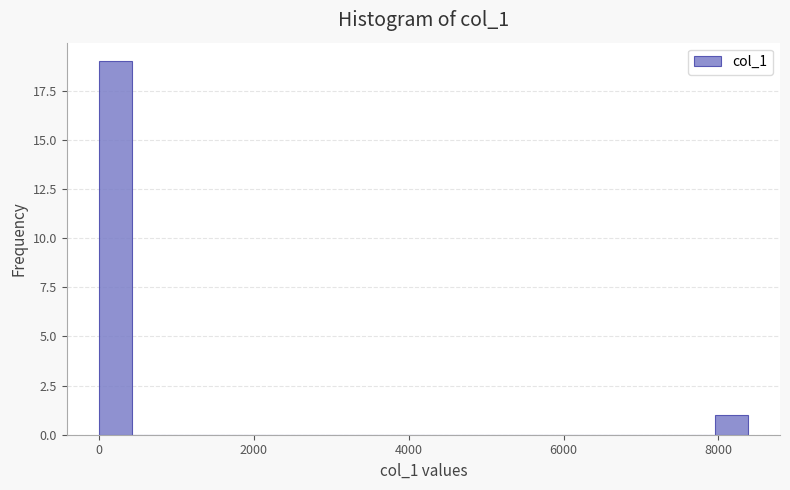

Around what value on the x-axis is the tallest bar? Give the approximate position of its centre, as read against the axis.

200